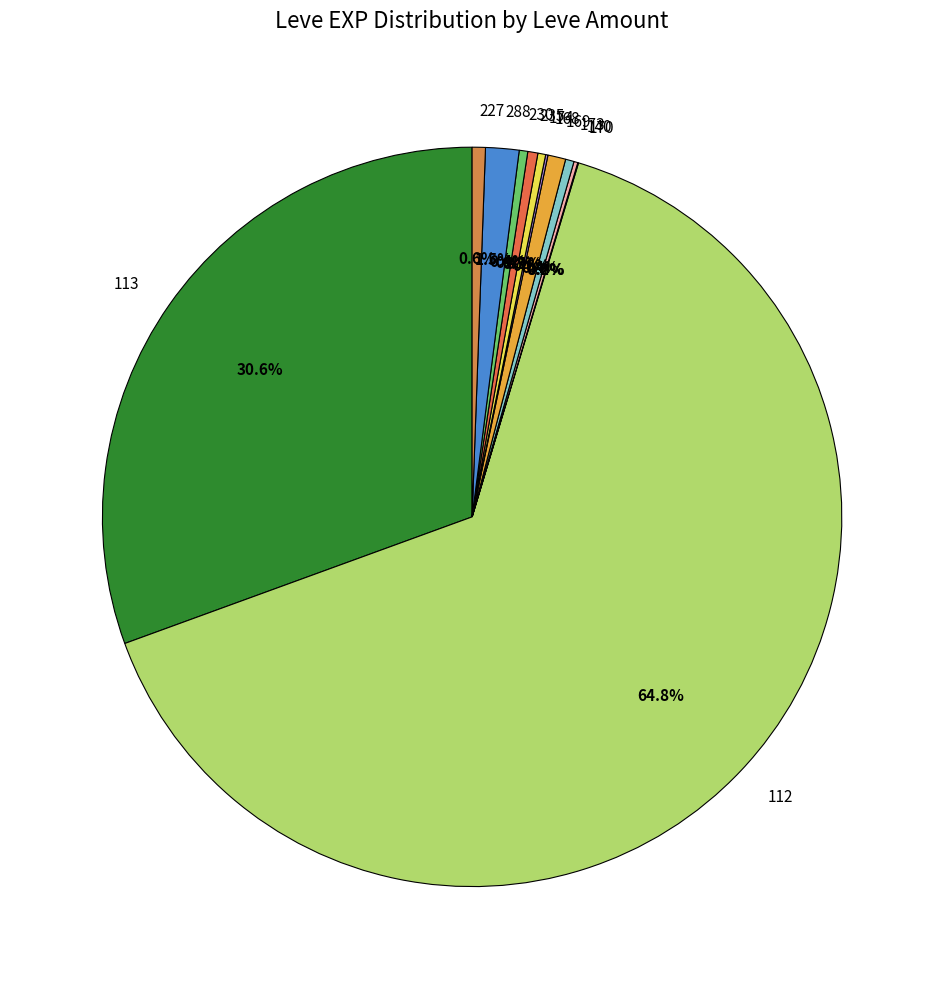

Is the sum of 112 and 227 greater than half?

Yes